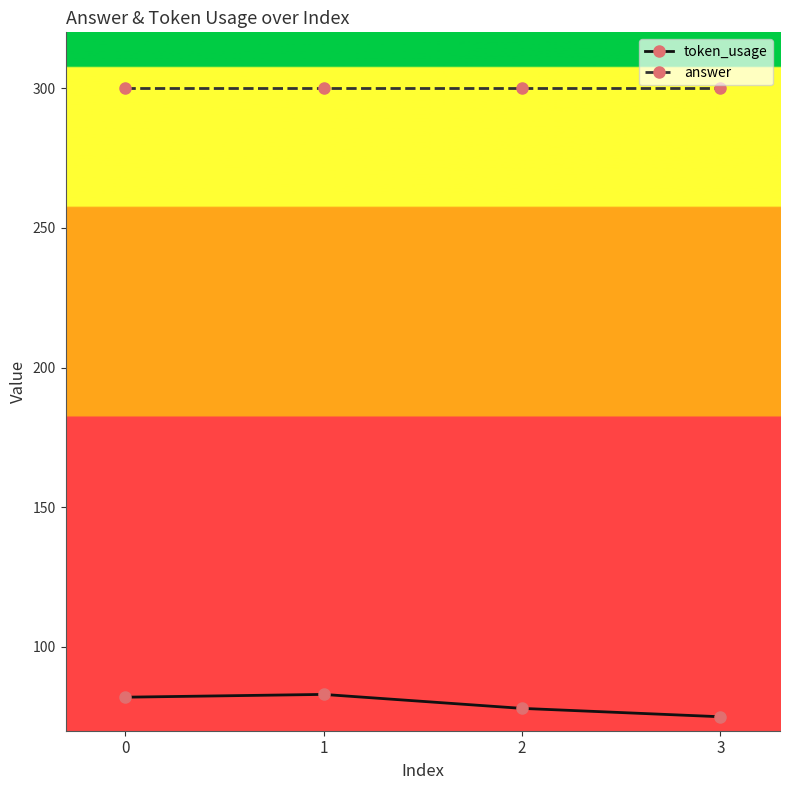

List the series in order of their overall mean, lowest first.

token_usage, answer